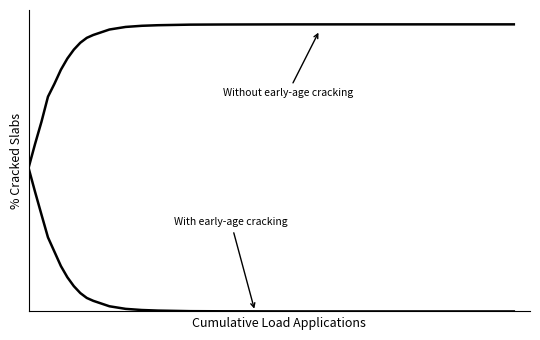

Is this an area chart (filled region under the line)?

No